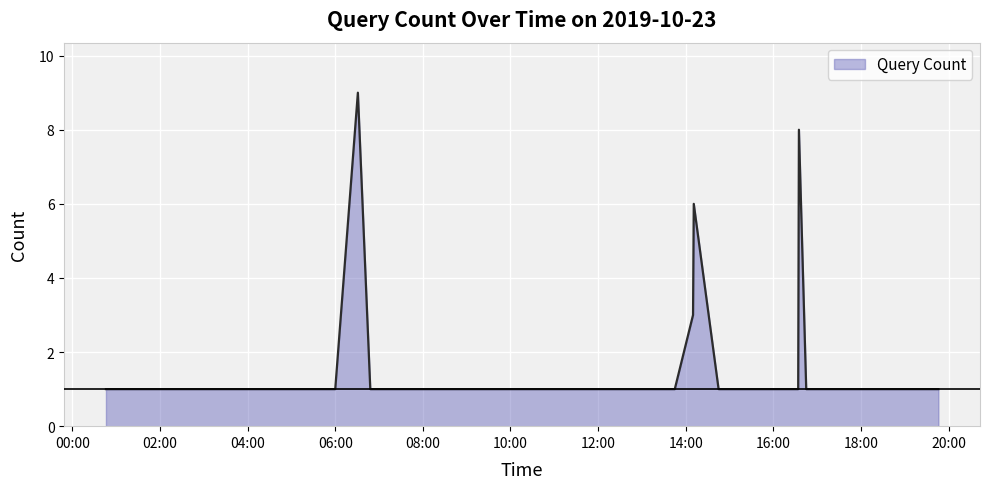

Reading left to right, extract all data points from this chart.

1	1	1	1	1	1	1	1	9	1	1	1	1	1	1	1	1	1	3	6	1	1	1	8	1	1	1	1